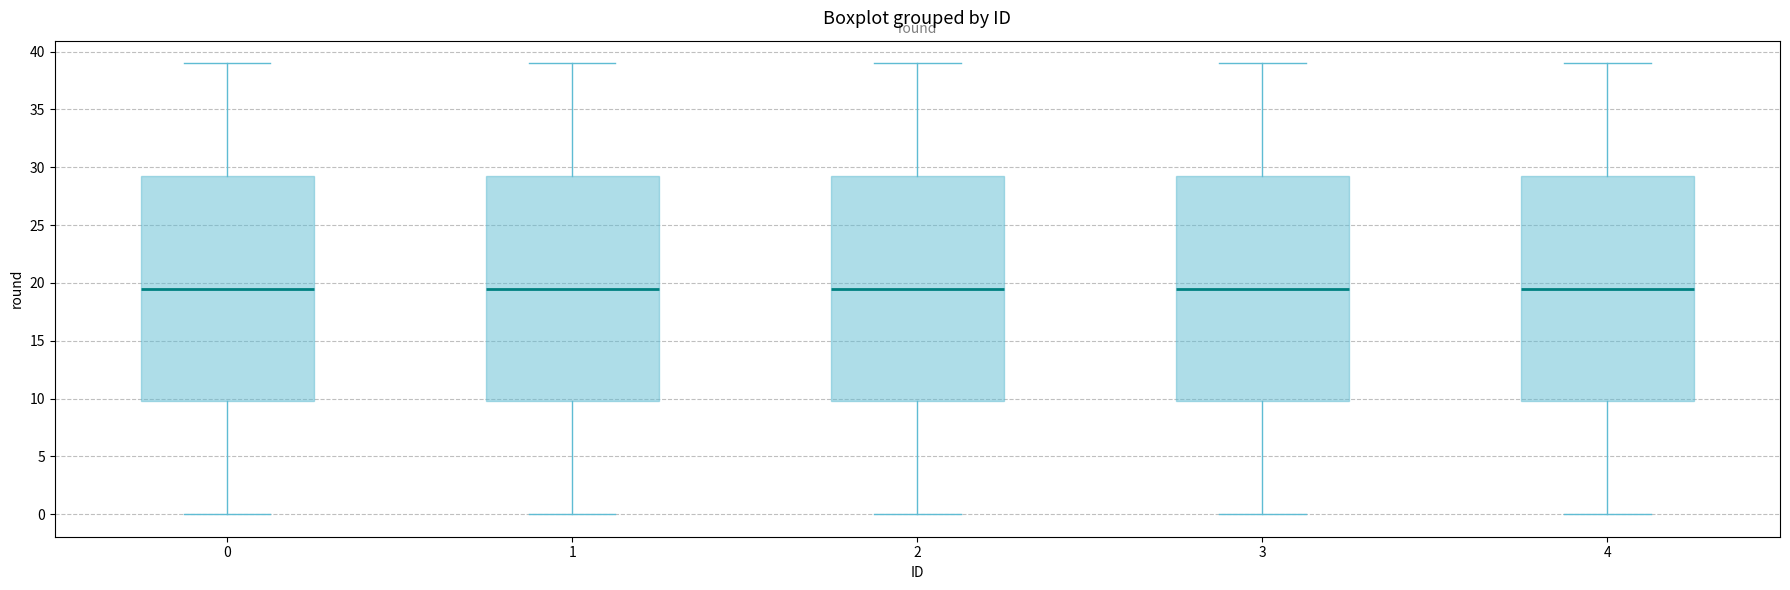

Where does the median line of the box at x = 3 sit on the y-axis? The values are not printed on the chart, so give them approximately, as read against the axis.

19.5